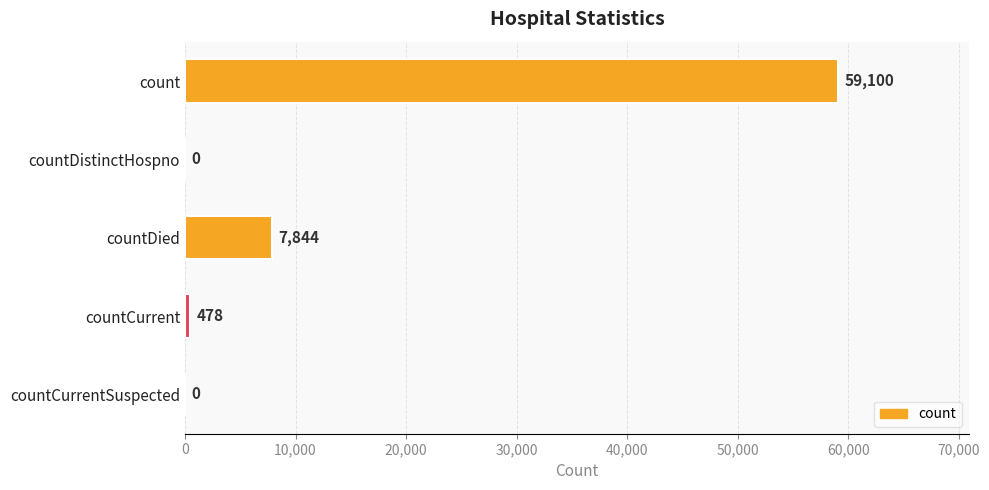

Between countDied and count, which is larger?

count